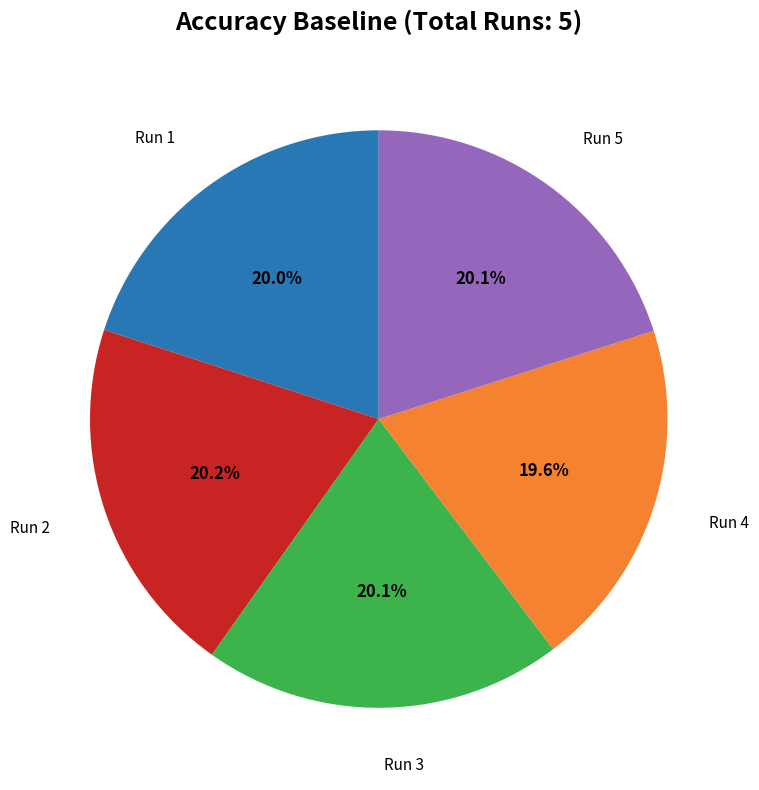

Does any single category account for the majority?

No